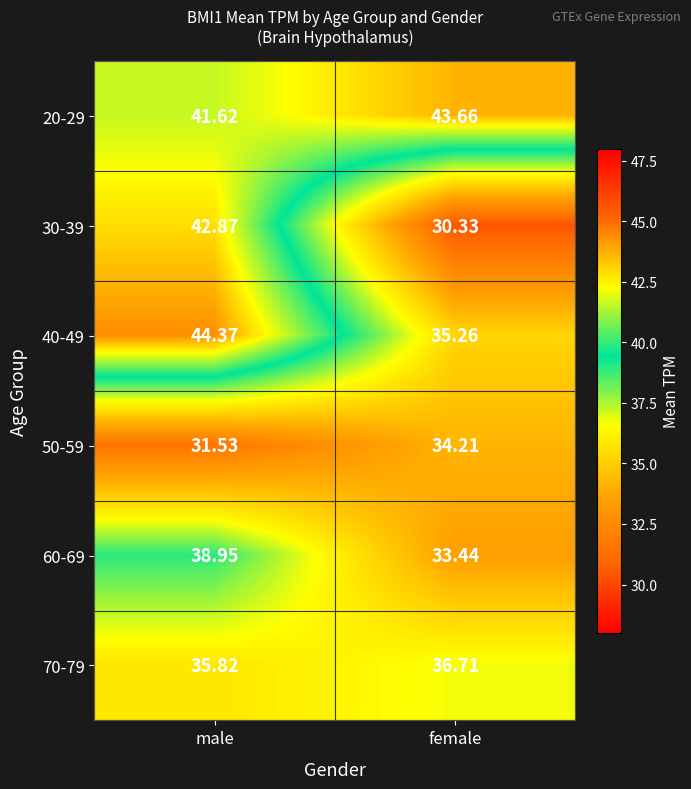

Where is 60-69 nearest to the value 36?

female